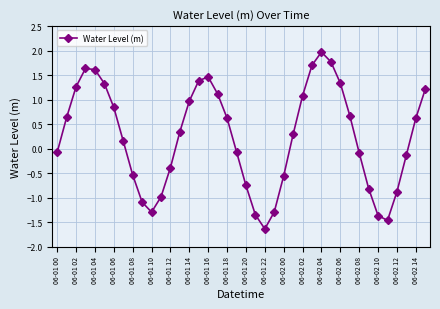

How many points are lower than both their immediate neighbors (excluding endpoints)?

3